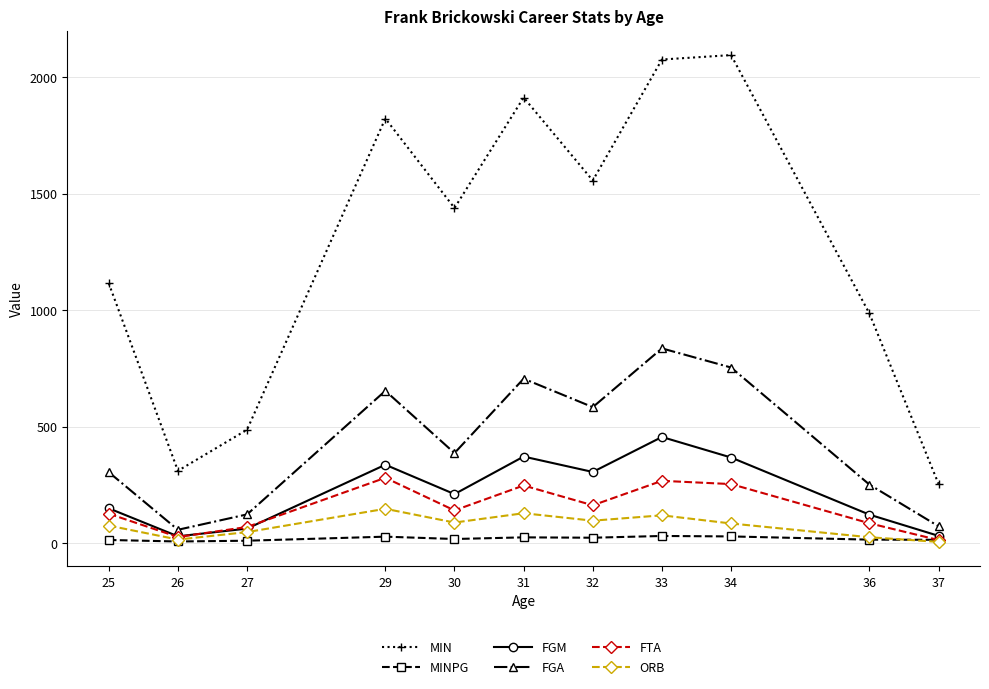

What is the sum of all FGM values?

2448.0